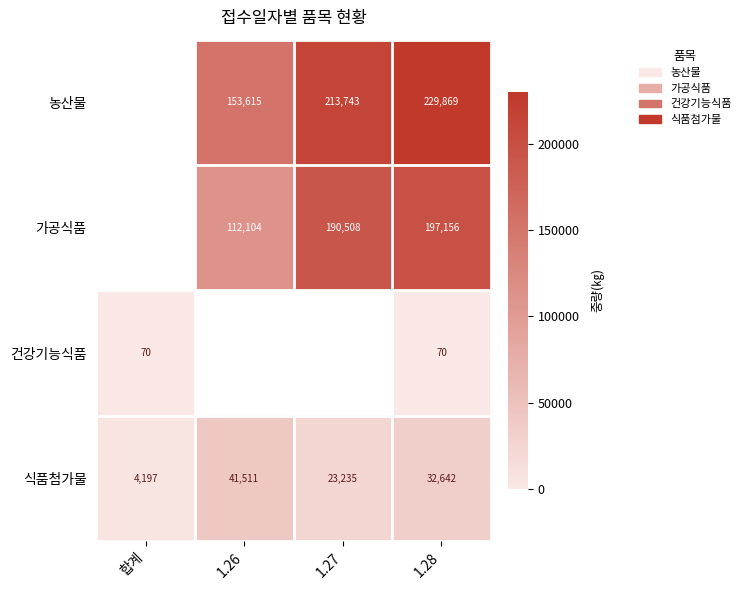

Rank the categories by 식품첨가물 value from lowest to highest.

합계, 1.27, 1.28, 1.26